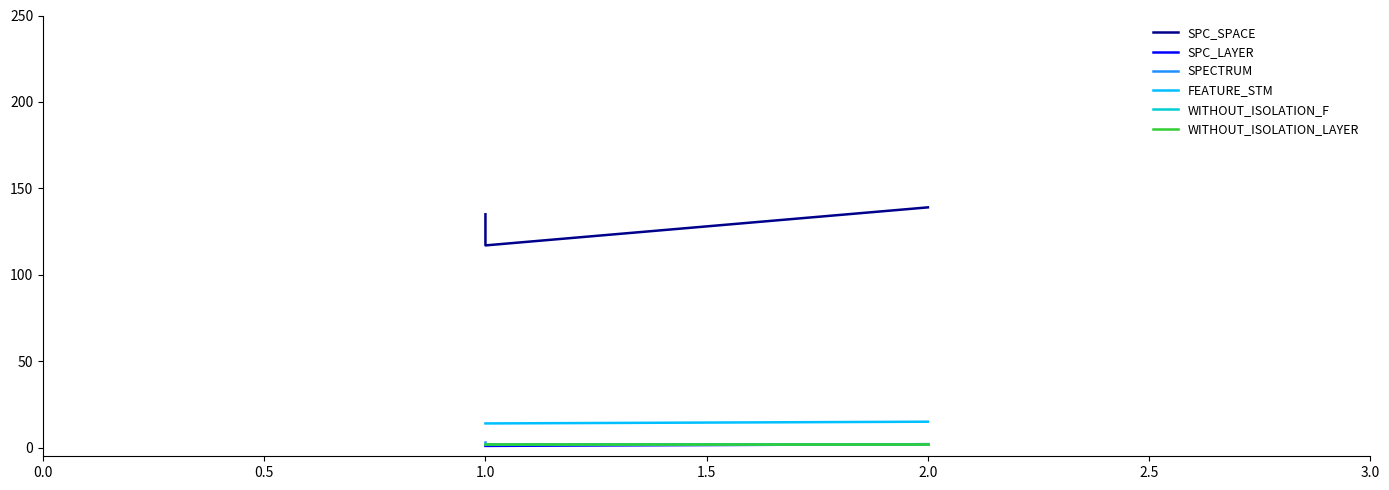

What is the sum of all SPECTRUM values?

7